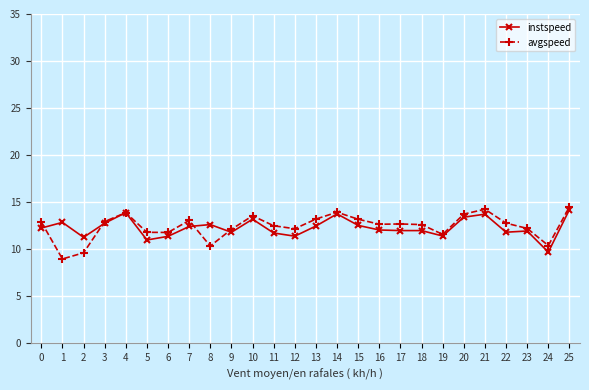

At 12, list the series in order from smallest to largest.

instspeed, avgspeed